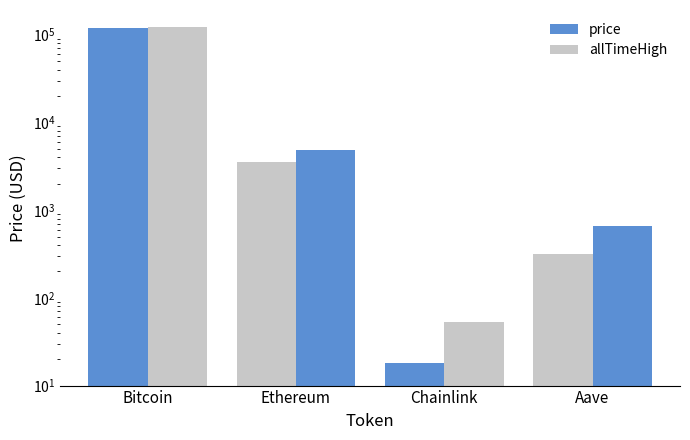

Reading left to right, what are all the values shown in this chart?

price: Bitcoin=117632.0	Ethereum=3577.3	Chainlink=18.0	Aave=319.7
allTimeHigh: Bitcoin=122838.0	Ethereum=4878.3	Chainlink=52.7	Aave=661.7